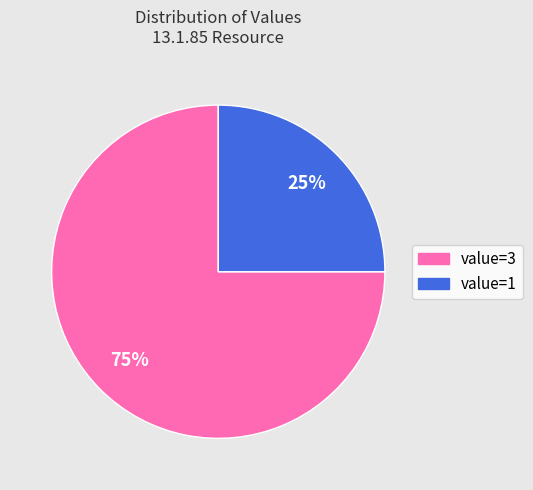

Which has a higher value, value=3 or value=1?

value=3